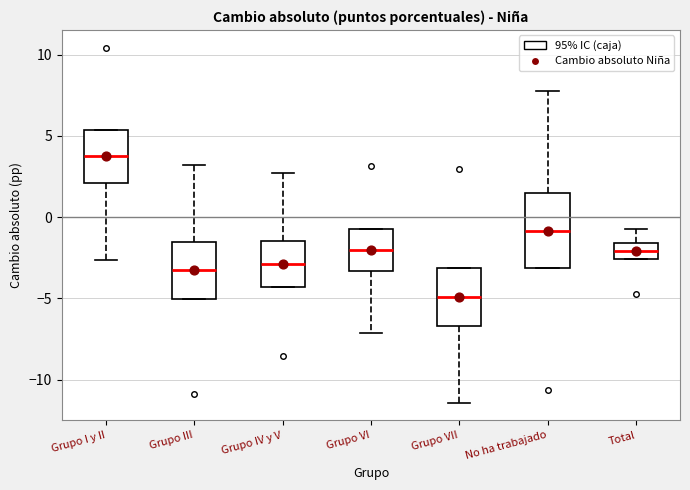

Reading left to right, read every box against the y-axis: the position of its median line, the range the box covers, and the ends of its whiskers. The values are not printed on the chart, so give them approximately, as read against the axis.

Grupo I y II: median 3.5, box 2.0 to 5.5, whiskers -2.5 to 5.5
Grupo III: median -3.5, box -5.0 to -1.5, whiskers -5.0 to 3.0
Grupo IV y V: median -3.0, box -4.5 to -1.5, whiskers -4.5 to 2.5
Grupo VI: median -2.0, box -3.5 to -0.5, whiskers -7.0 to -0.5
Grupo VII: median -5.0, box -6.5 to -3.0, whiskers -11.5 to -3.0
No ha trabajado: median -1.0, box -3.0 to 1.5, whiskers -3.0 to 8.0
Total: median -2.0, box -2.5 to -1.5, whiskers -2.5 to -0.5